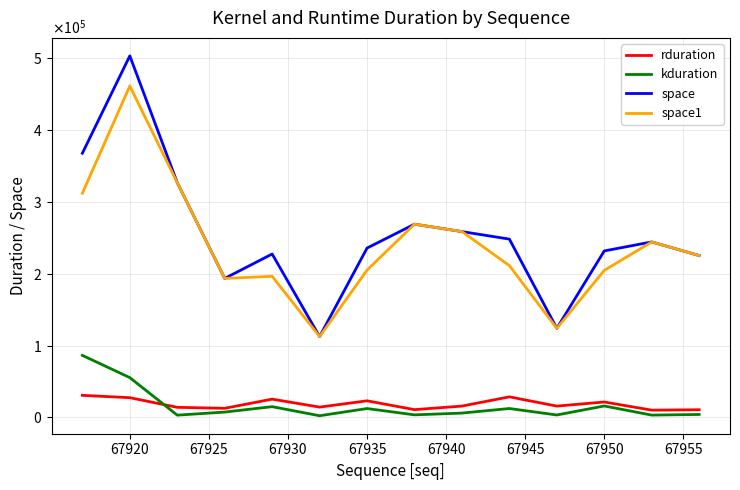

Does the chart display data point markers on the line(s)?

No